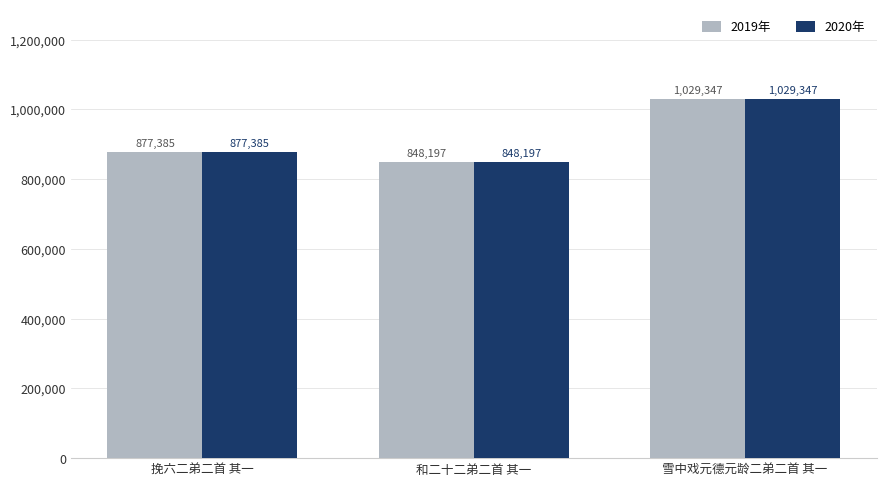

Which category has the lowest value in the 2019年 series?

和二十二弟二首 其一